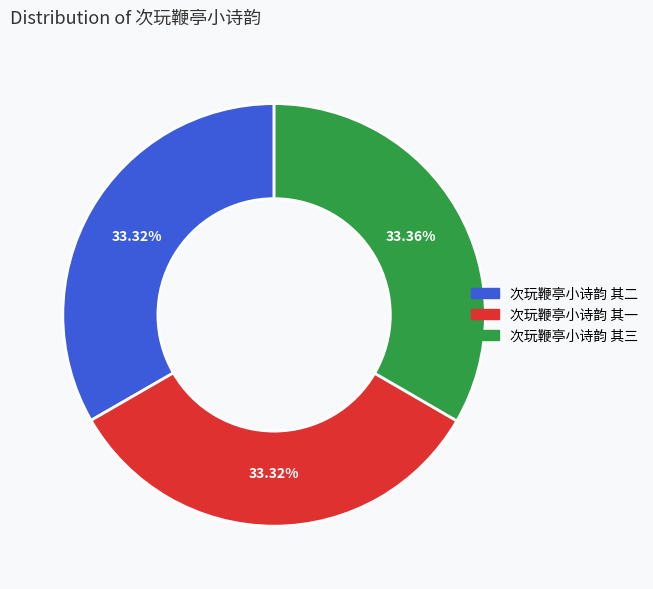

How many segments does this pie chart have?

3